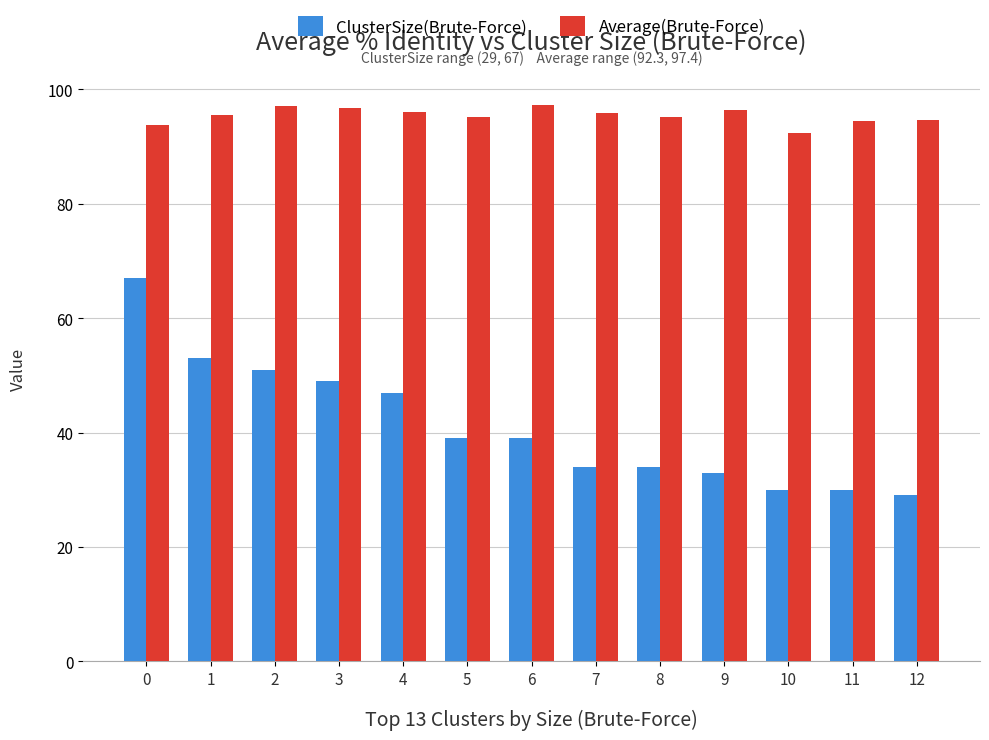

The value of Average(Brute-Force) at 9 is 135.2. True or false?

False